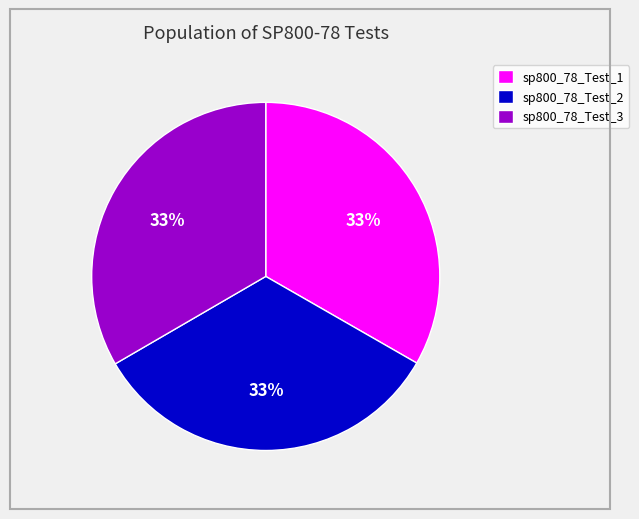

Approximately how many times larger is the value at sp800_78_Test_2 compared to sp800_78_Test_3?

1.0